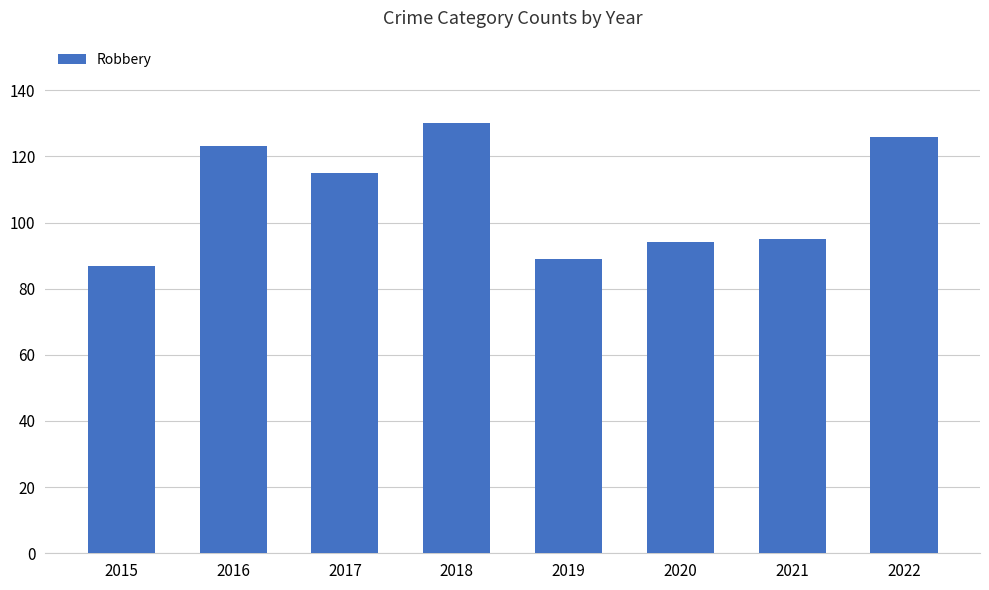

What is the change in value from 2020 to 2021?

+1